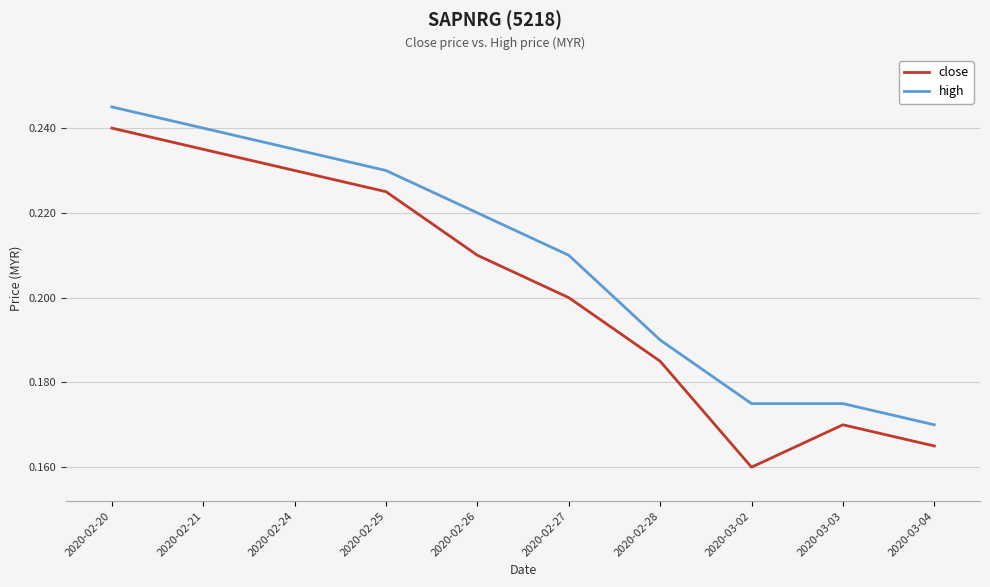

Which series has the largest total across all categories?

high